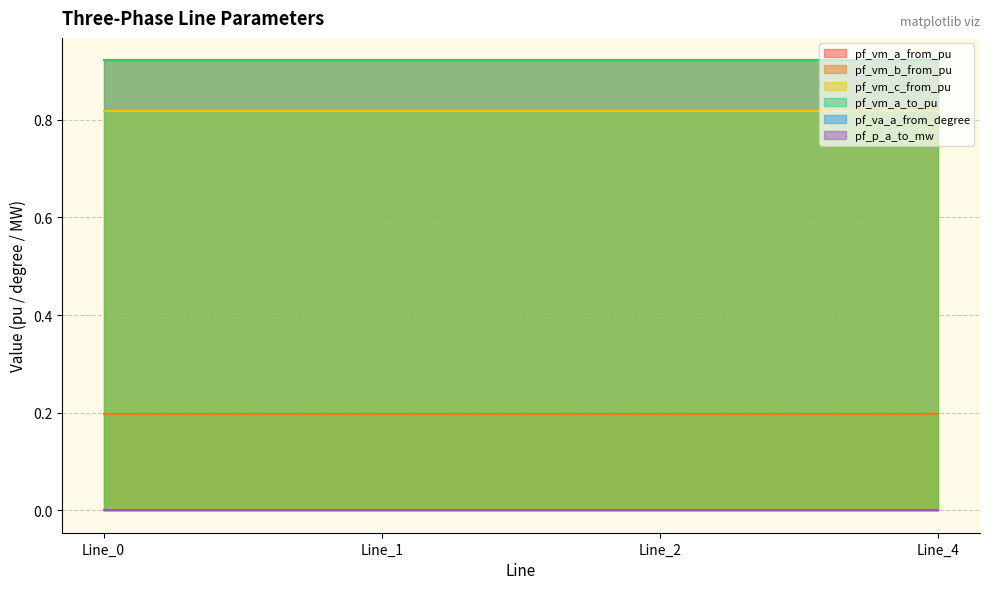

Reading right to left, transcribe all the data shown in this chart.

pf_vm_a_from_pu: Line_4=0.9	Line_2=0.9	Line_1=0.9	Line_0=0.9
pf_vm_b_from_pu: Line_4=0.2	Line_2=0.2	Line_1=0.2	Line_0=0.2
pf_vm_c_from_pu: Line_4=0.8	Line_2=0.8	Line_1=0.8	Line_0=0.8
pf_vm_a_to_pu: Line_4=0.9	Line_2=0.9	Line_1=0.9	Line_0=0.9
pf_va_a_from_degree: Line_4=0.0	Line_2=0.0	Line_1=0.0	Line_0=0.0
pf_p_a_to_mw: Line_4=0.0	Line_2=0.0	Line_1=0.0	Line_0=0.0